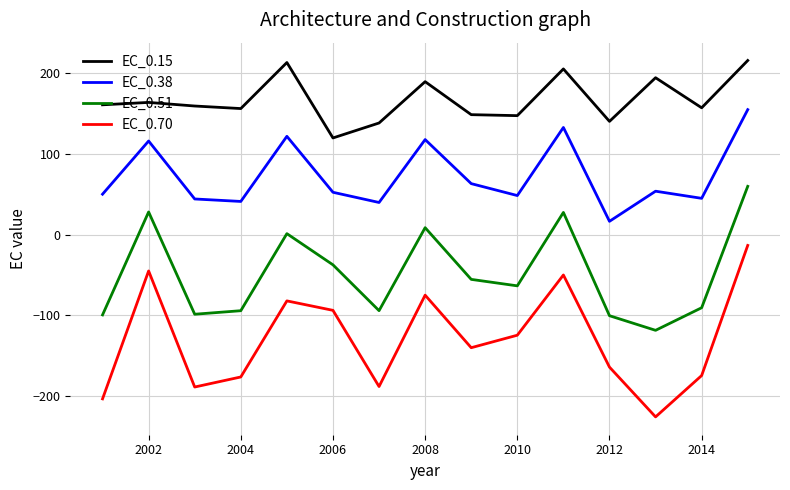

Which series has the largest total across all categories?

EC_0.15